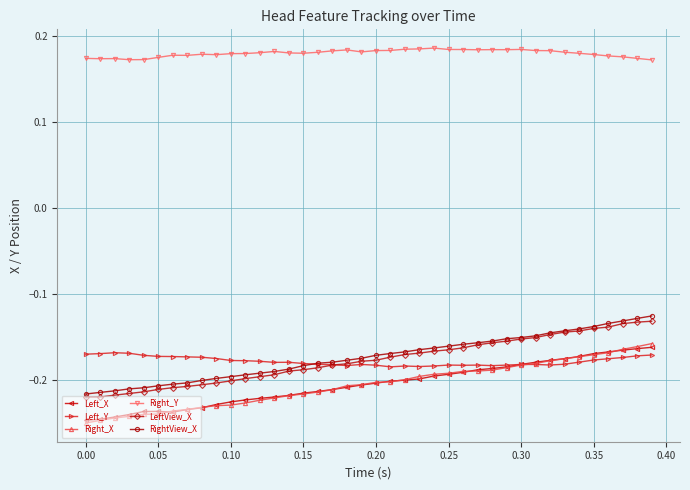

True or false: Right_Y has more than 1 points higher than both neighbors.

True